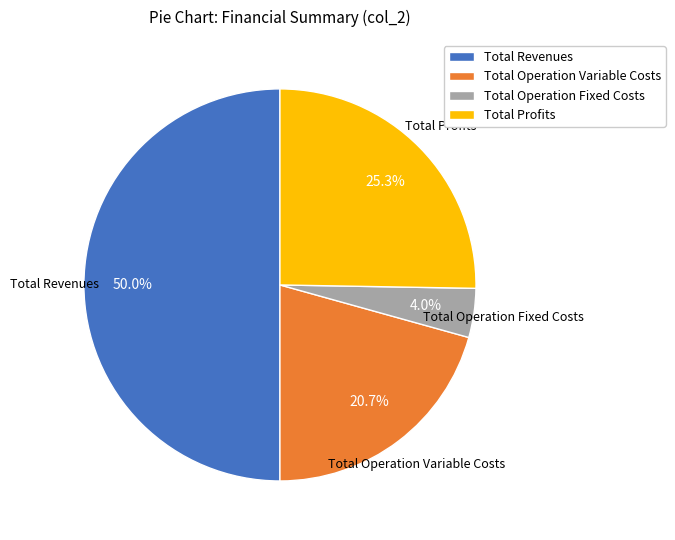

Is the sum of Total Revenues and Total Profits greater than half?

Yes